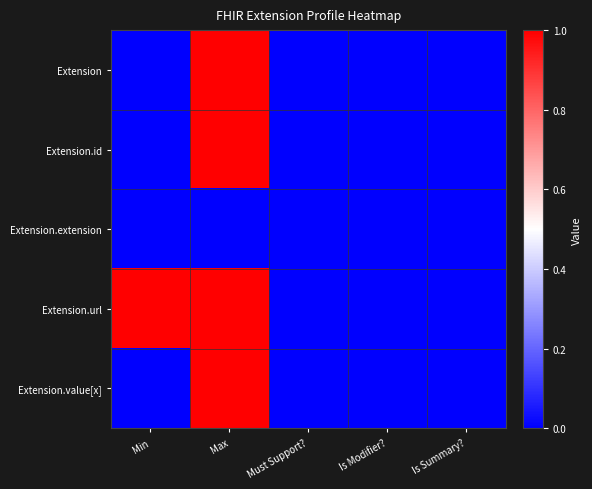

Which has a higher value, Is Summary? or Is Modifier??

Is Summary?